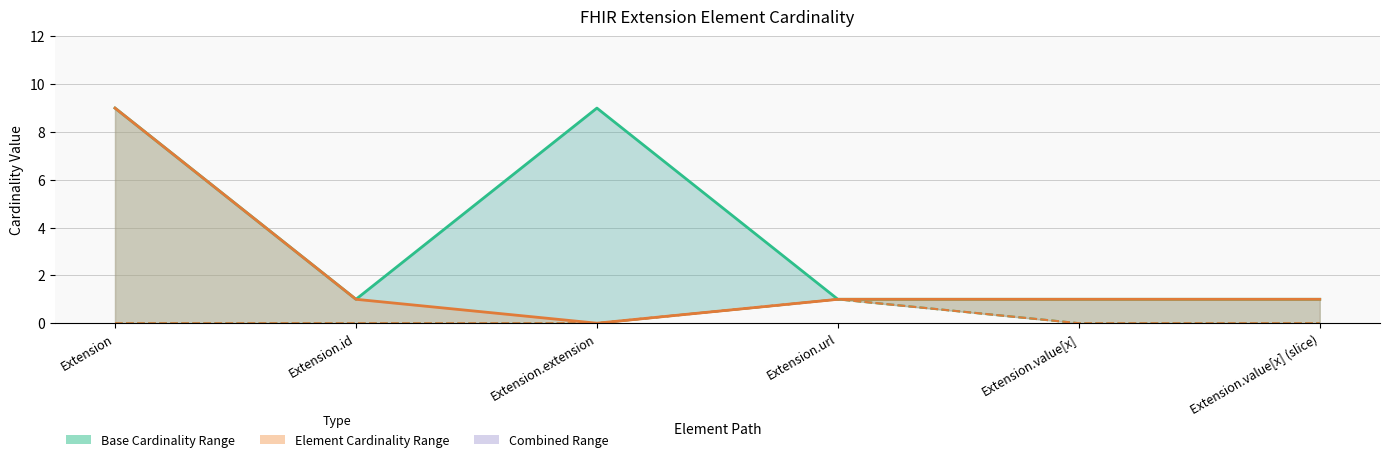

The value of Max at Extension is 5. True or false?

False